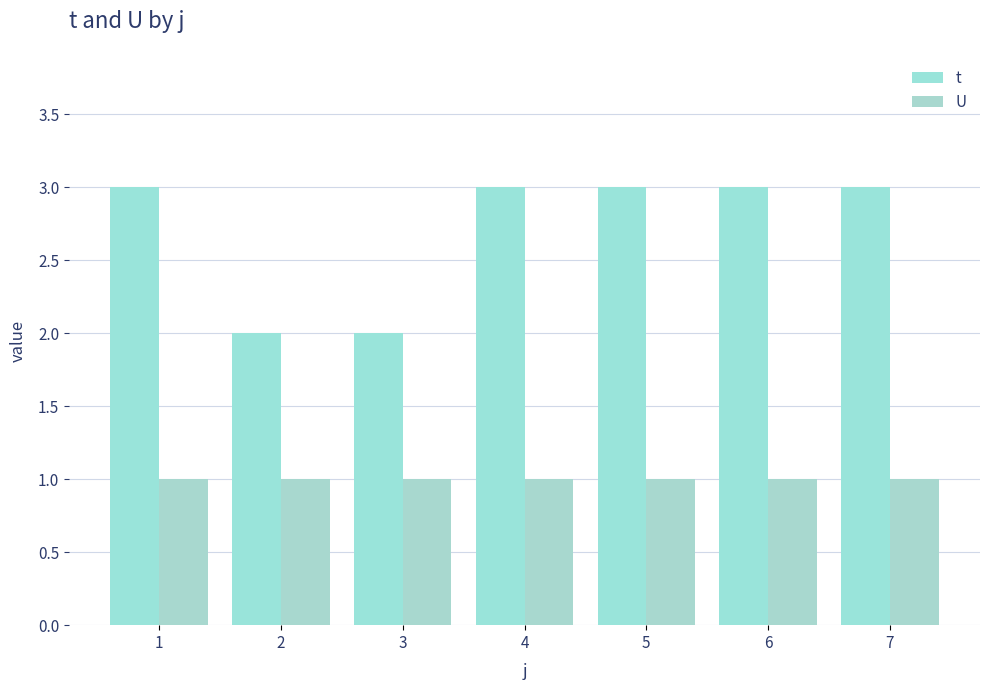

How many categories are shown in the chart?

7